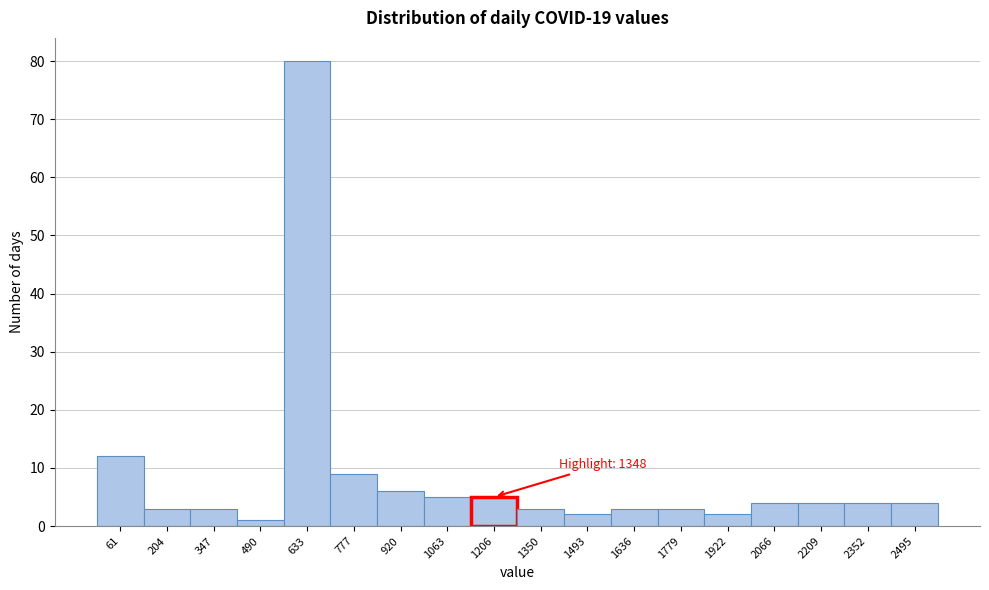

Reading left to right, extract all data points from this chart.

61=12	204=3	347=3	490=1	633=80	777=9	920=6	1063=5	1206=5	1350=3	1493=2	1636=3	1779=3	1922=2	2066=4	2209=4	2352=4	2495=4